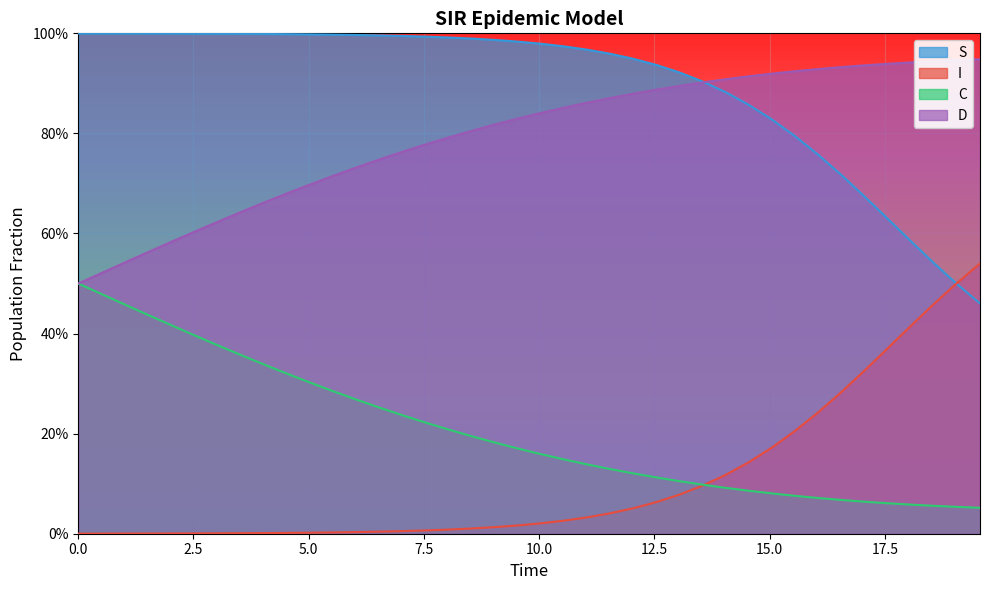

What are all the series names shown in the legend?

S, I, C, D